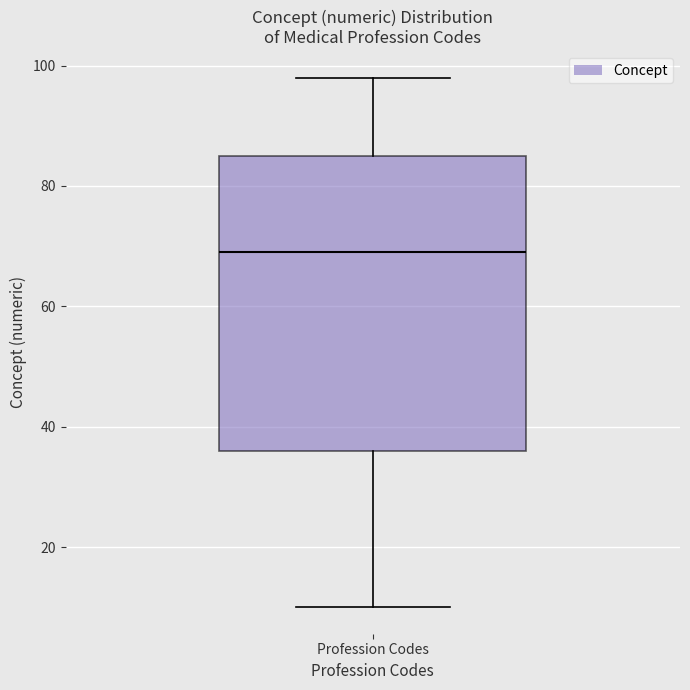

Where does the lower whisker of the box for Profession Codes end on the y-axis? The values are not printed on the chart, so give them approximately, as read against the axis.

10